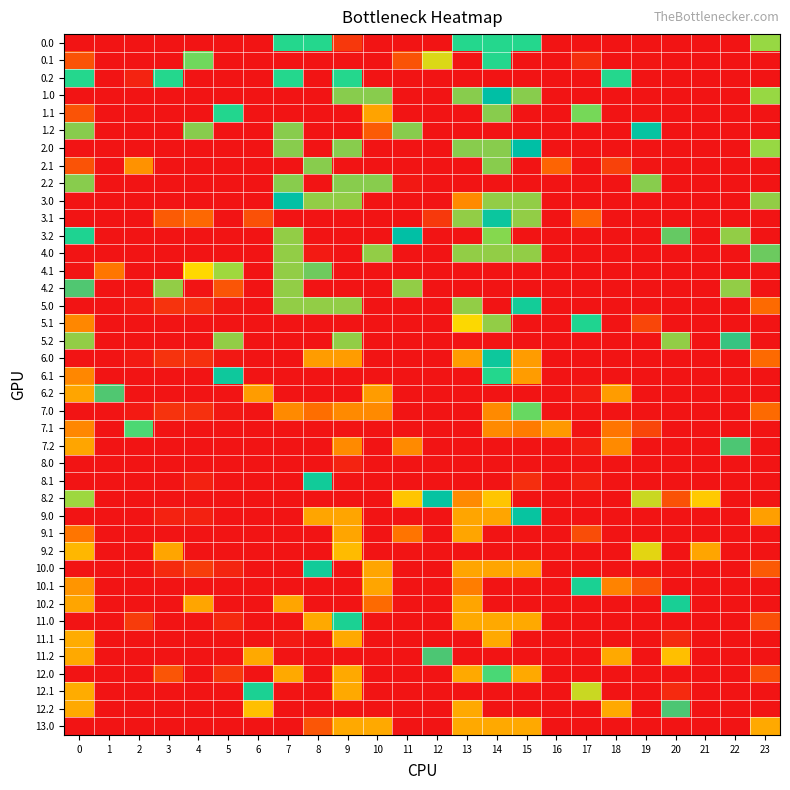

At which category does the chart reach its peak across all series?

8